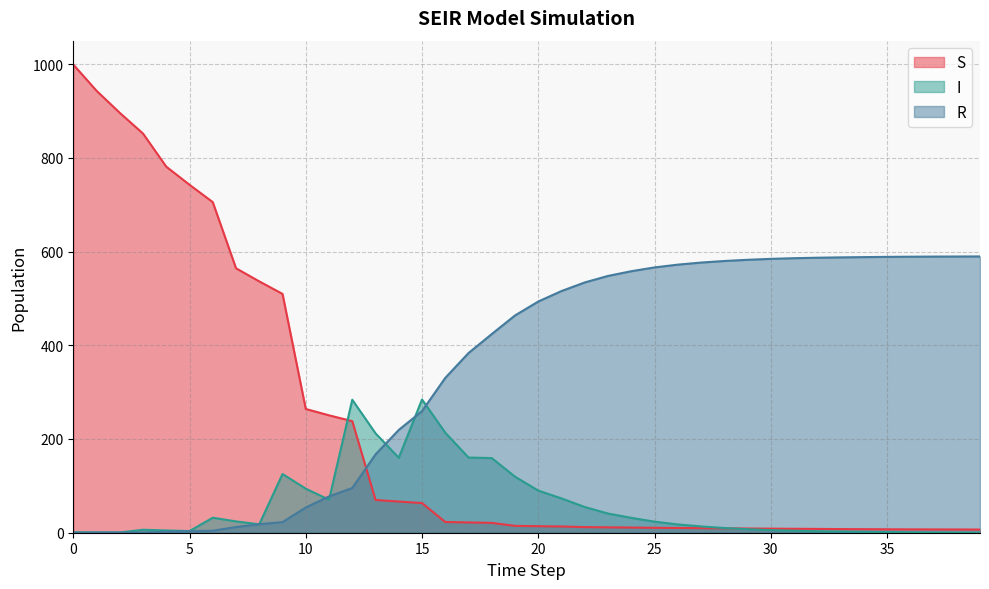

Is it true that R equals 584.4 at 30?

True